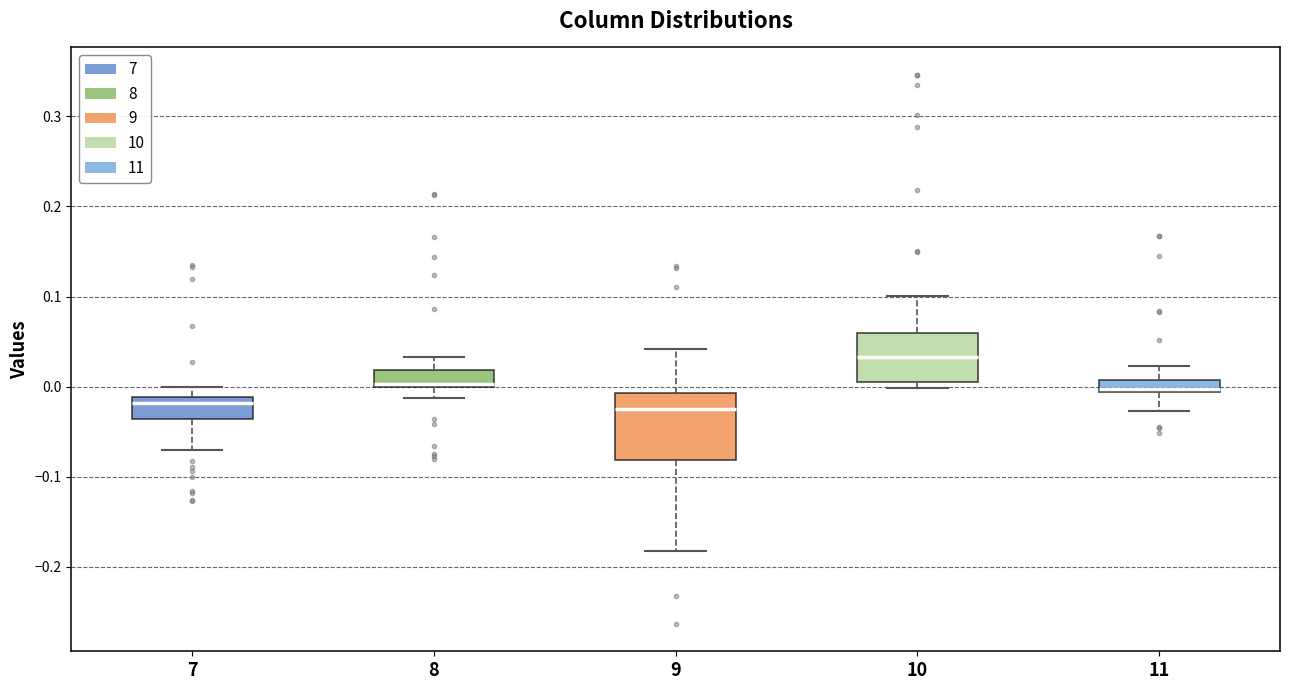

Comparing the boxes themselves (not the whiskers), which one is the tallest?

9